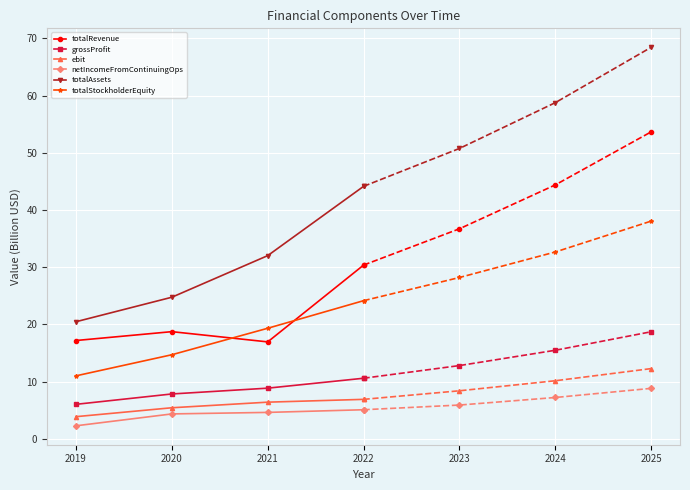

The totalAssets series shows 32.3 at 2019. True or false?

False